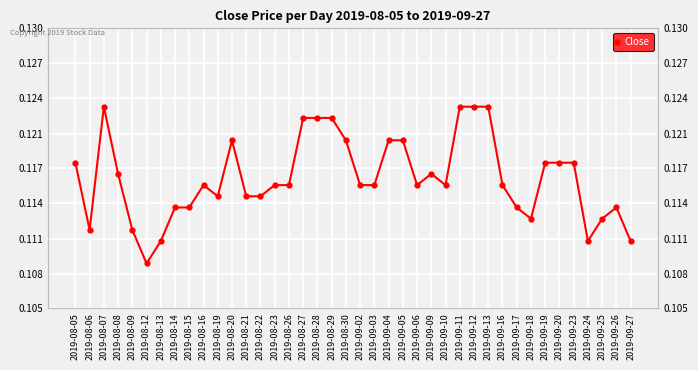

What is the smallest value displayed?

0.1